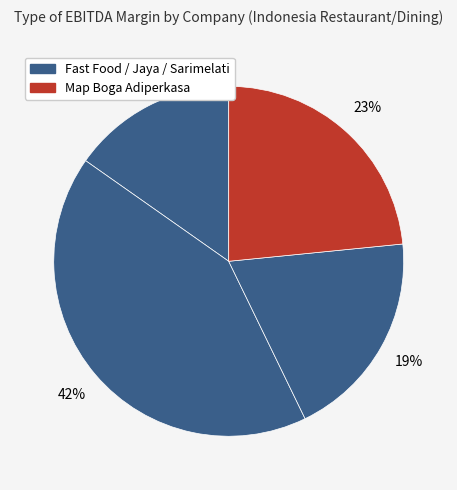

Count the number of slices in the pie.

4